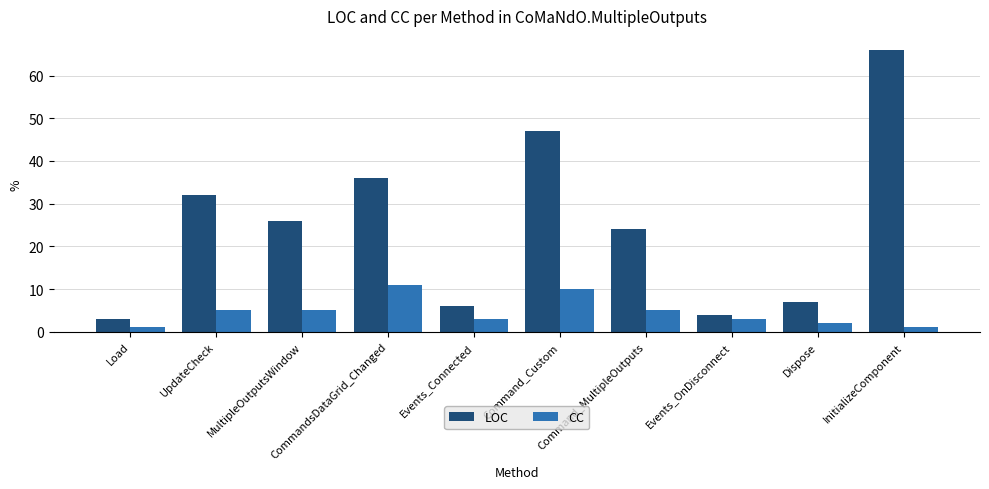

What is the value of the LOC bar at the 10th from the left?

66